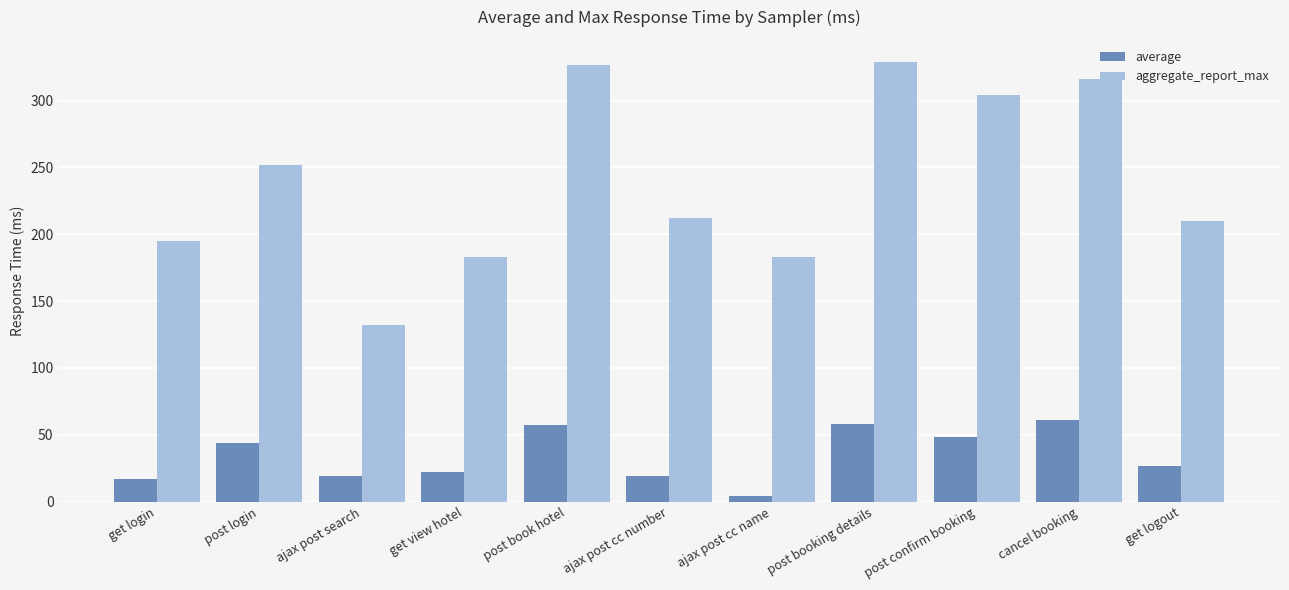

The value of aggregate_report_max at post book hotel is 327. True or false?

True